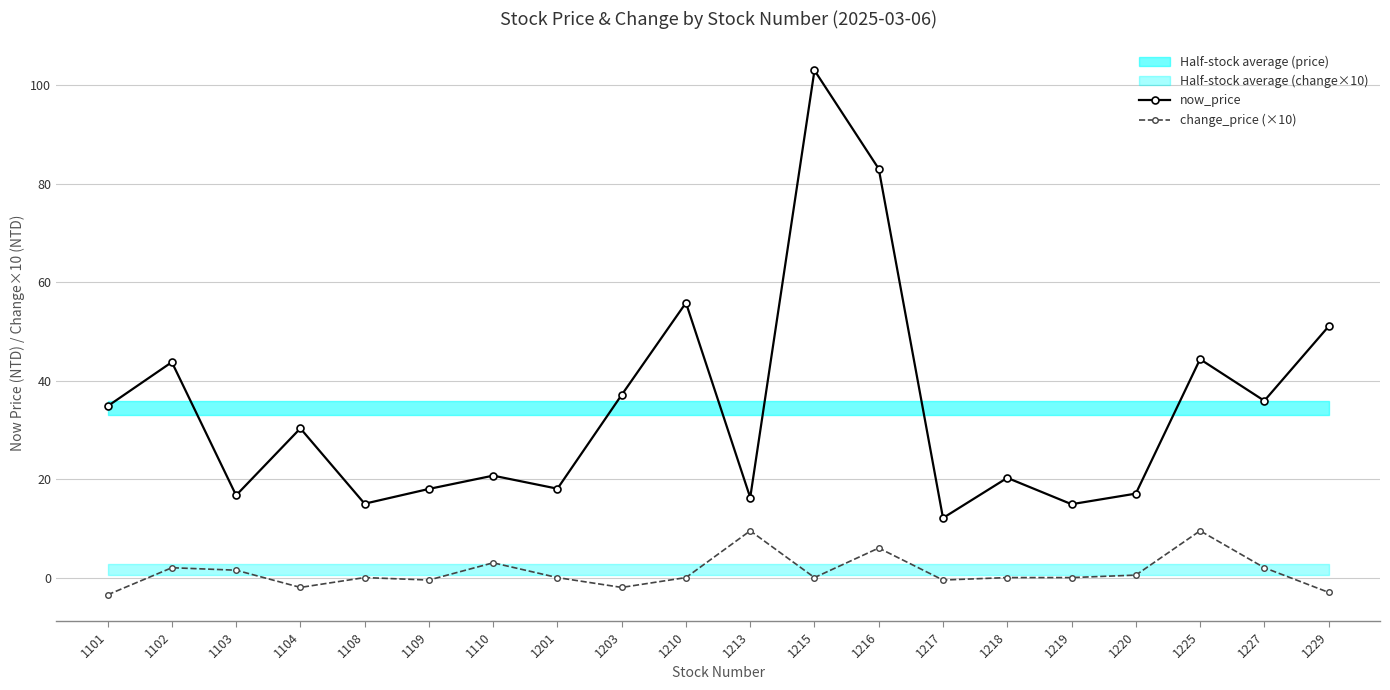

What is the difference between the highest and lowest values at 1102?

41.8